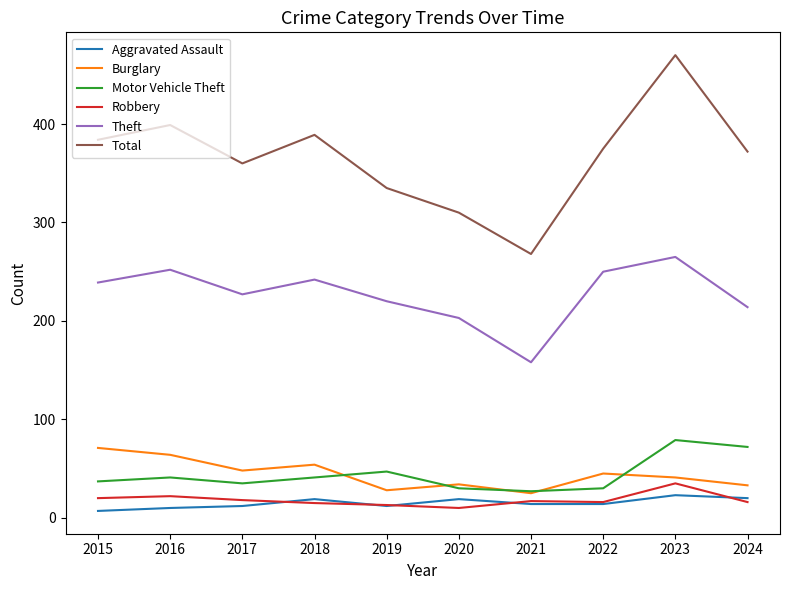

Which series has the largest range (max minus min)?

Total